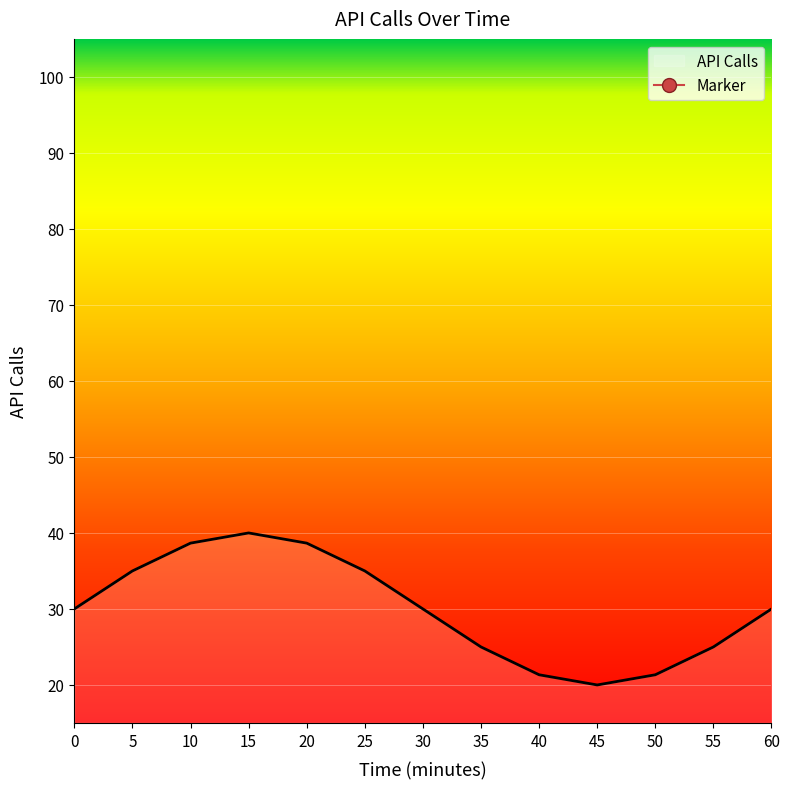

What is the greatest value displayed?

40.0